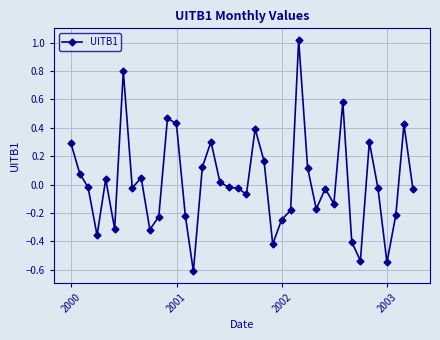

Is this an area chart (filled region under the line)?

No